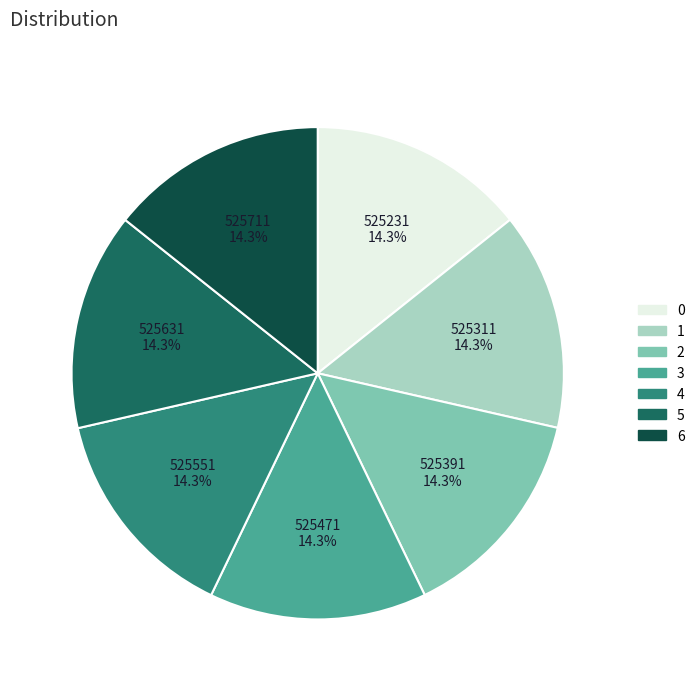

Is the sum of 2 and 5 greater than half?

No